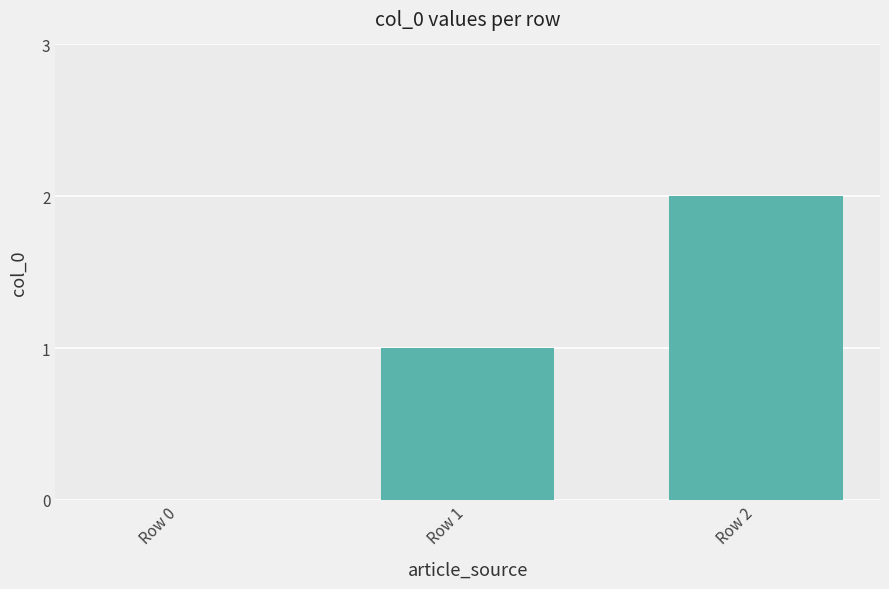

Which category has the highest value across all series?

Row 2